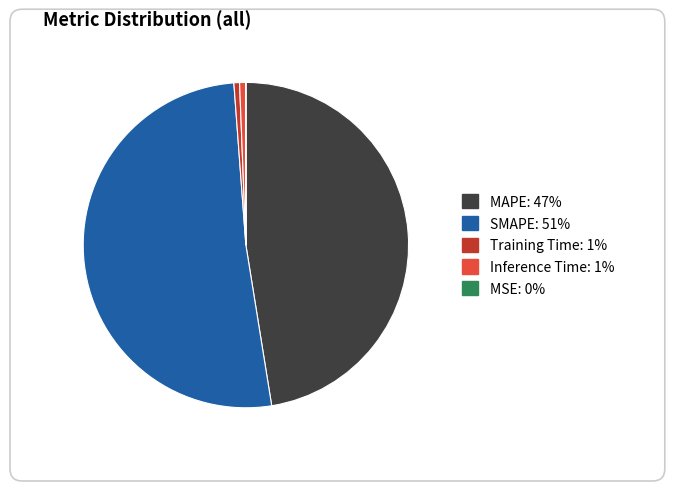

Does SMAPE represent more than half of the total?

Yes